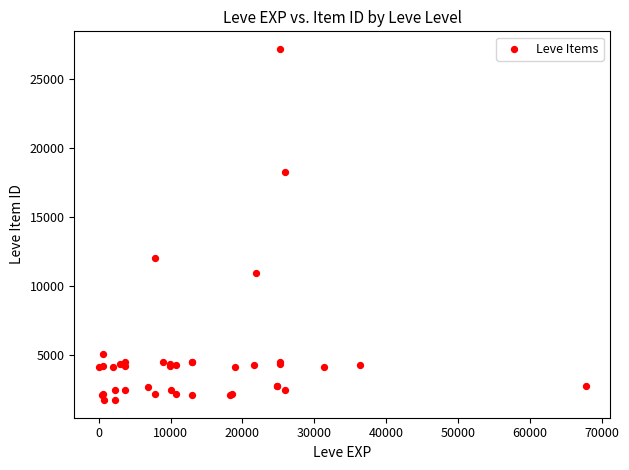

What Y value in the scatter plot is closest to 14448?

12018